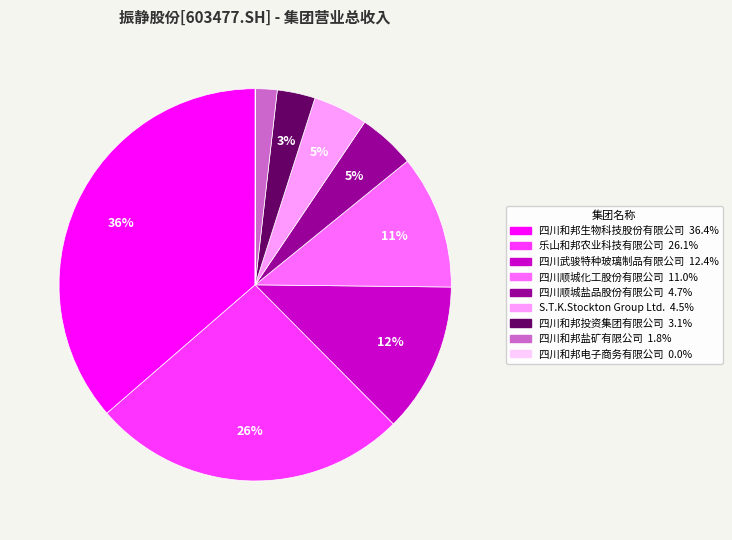

Is S.T.K.Stockton Group Ltd. the majority of the pie?

No